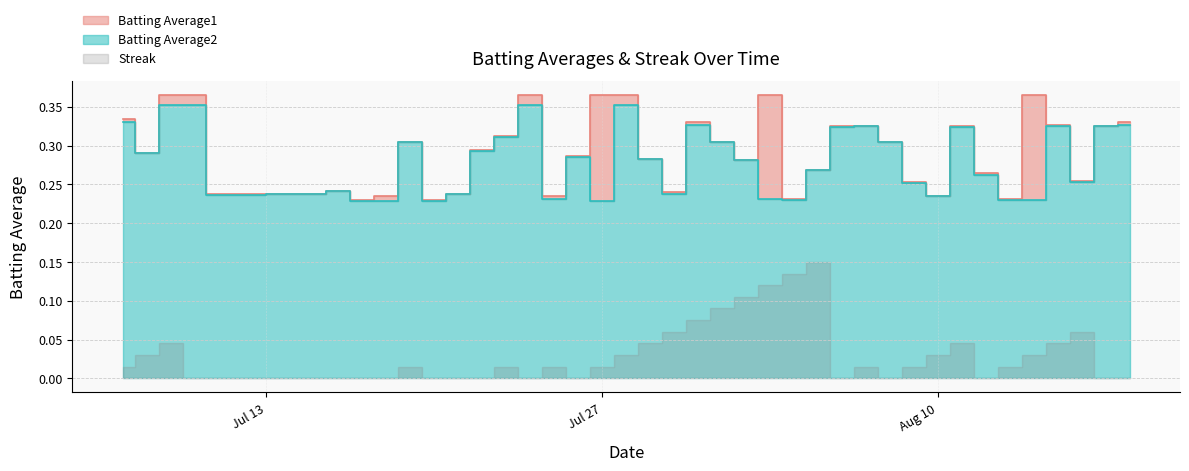

What is the sum of all Batting Average2 values?

11.7